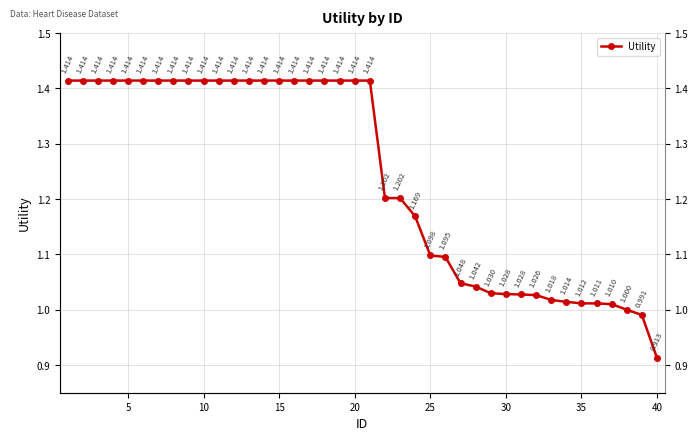

Reading right to left, list all the values displayed in this chart.

0.9	1.0	1.0	1.0	1.0	1.0	1.0	1.0	1.0	1.0	1.0	1.0	1.0	1.0	1.1	1.1	1.2	1.2	1.2	1.4	1.4	1.4	1.4	1.4	1.4	1.4	1.4	1.4	1.4	1.4	1.4	1.4	1.4	1.4	1.4	1.4	1.4	1.4	1.4	1.4